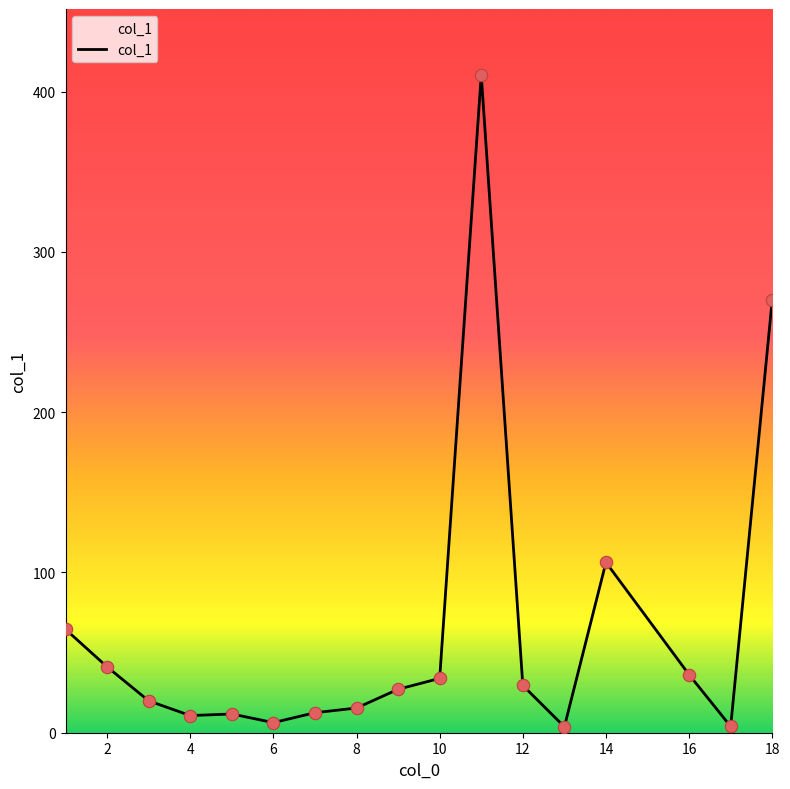

What is the difference between the maximum and minimum values?

406.8